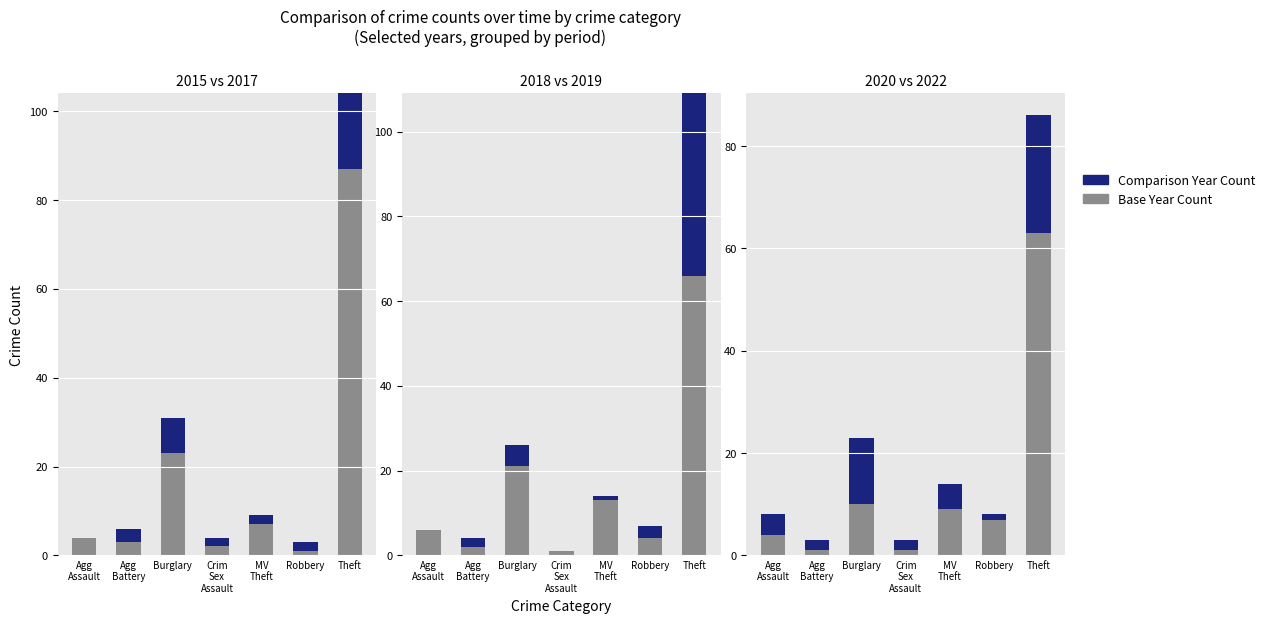

What is the minimum value for Base Year?

1